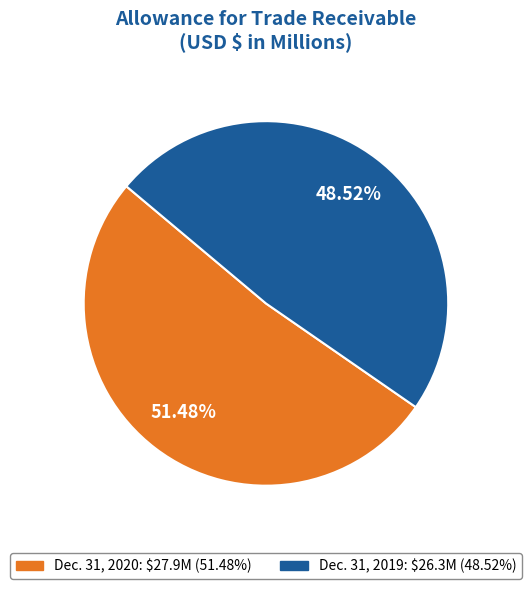

Is it true that Dec. 31, 2020 is 51% of the pie?

True